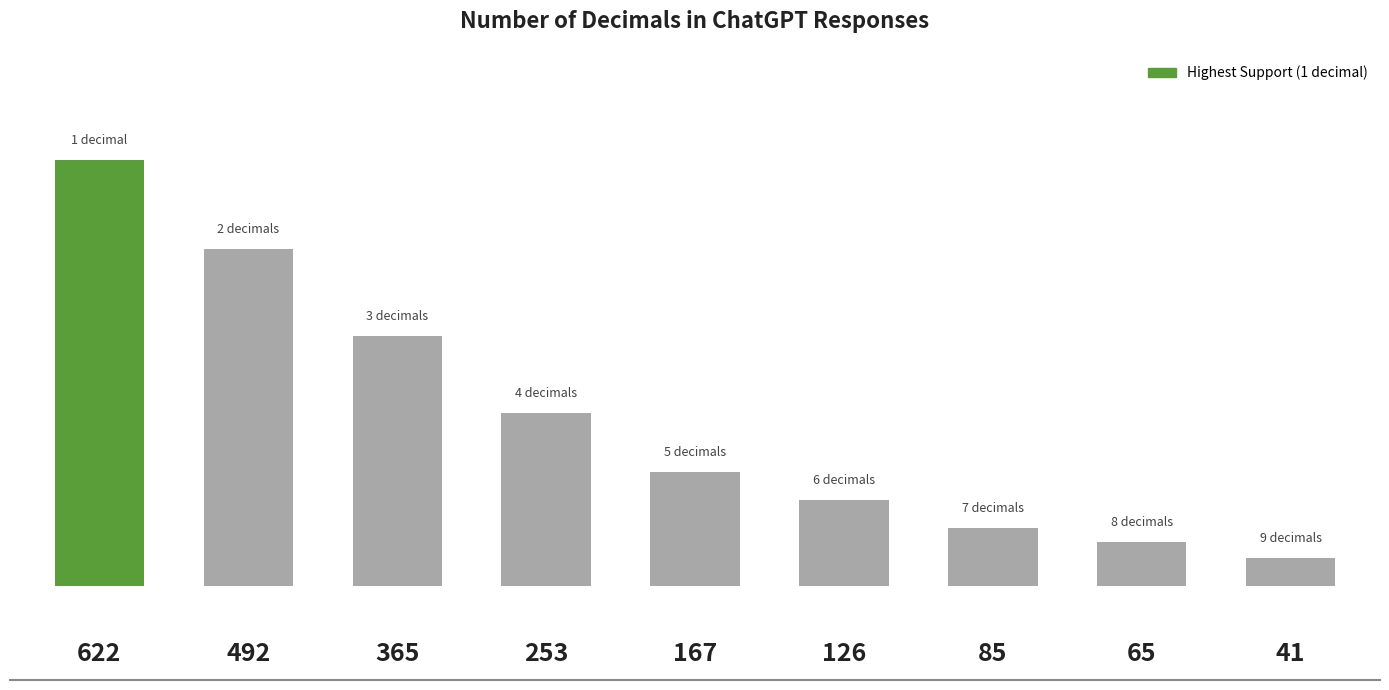

What is the smallest value displayed?

41